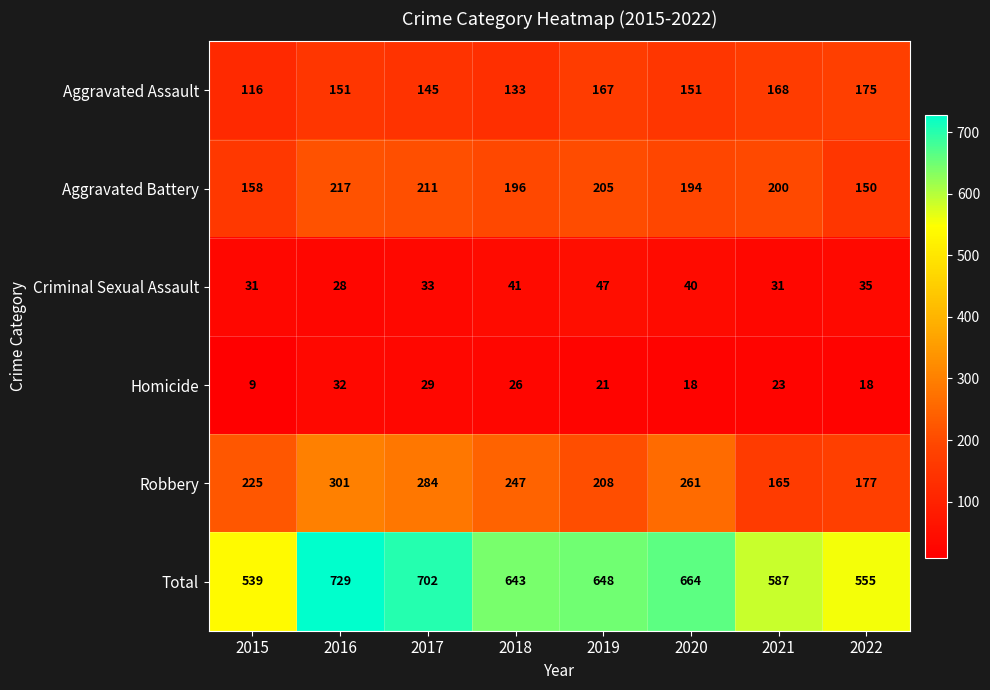

What is the sum of the Aggravated Assault values at 2021 and 2019?

335